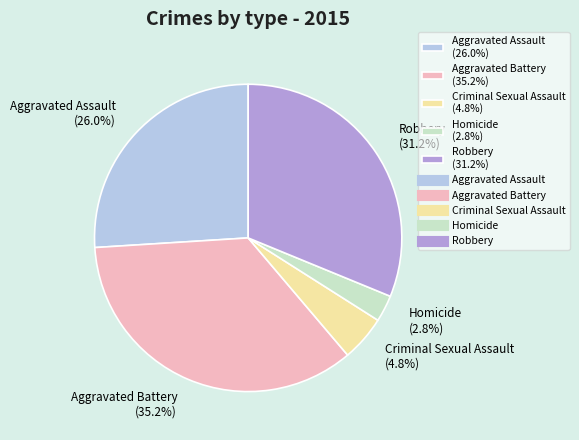

How many segments does this pie chart have?

5